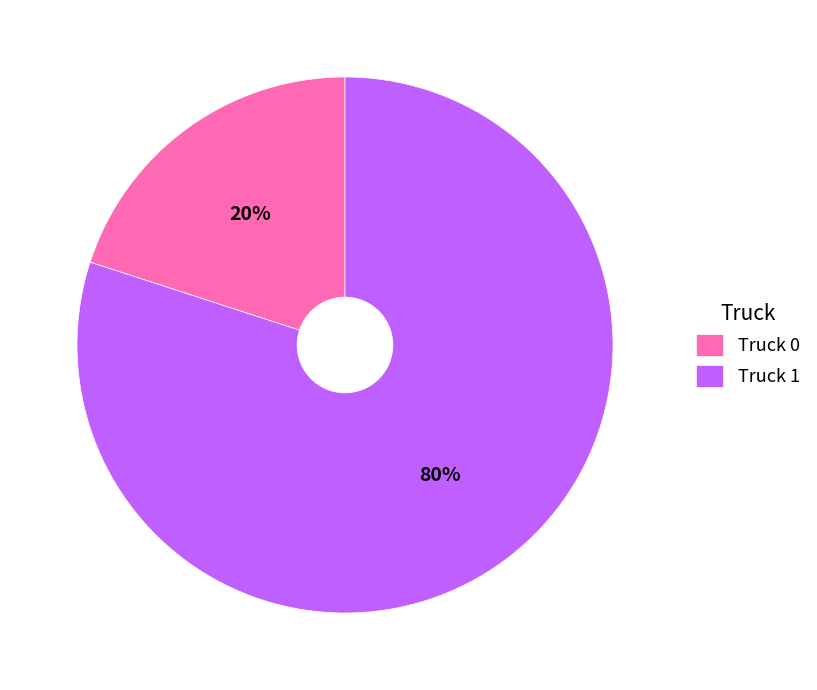

How many slices are in this pie chart?

2